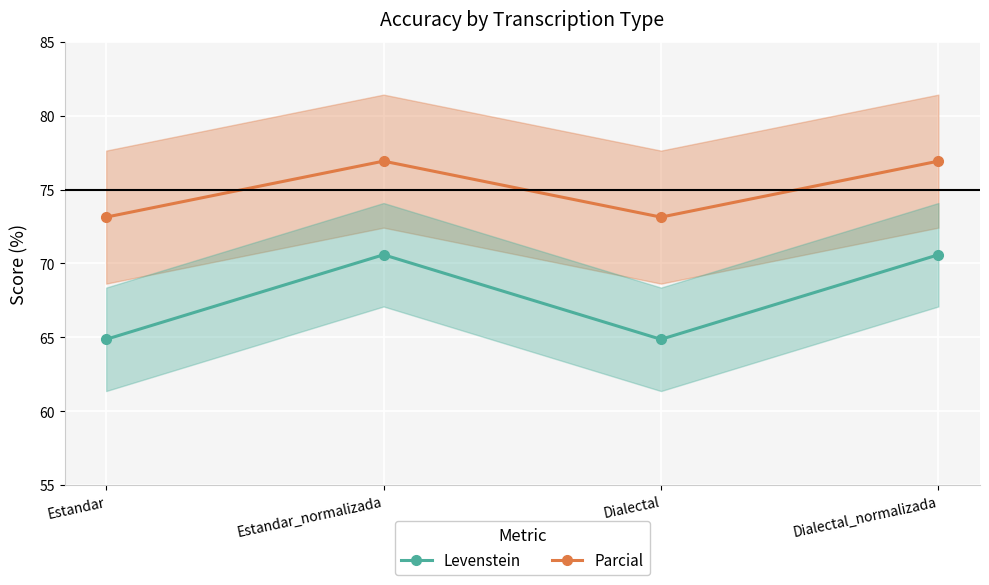

At which category is the sum across all series the highest?

Estandar_normalizada